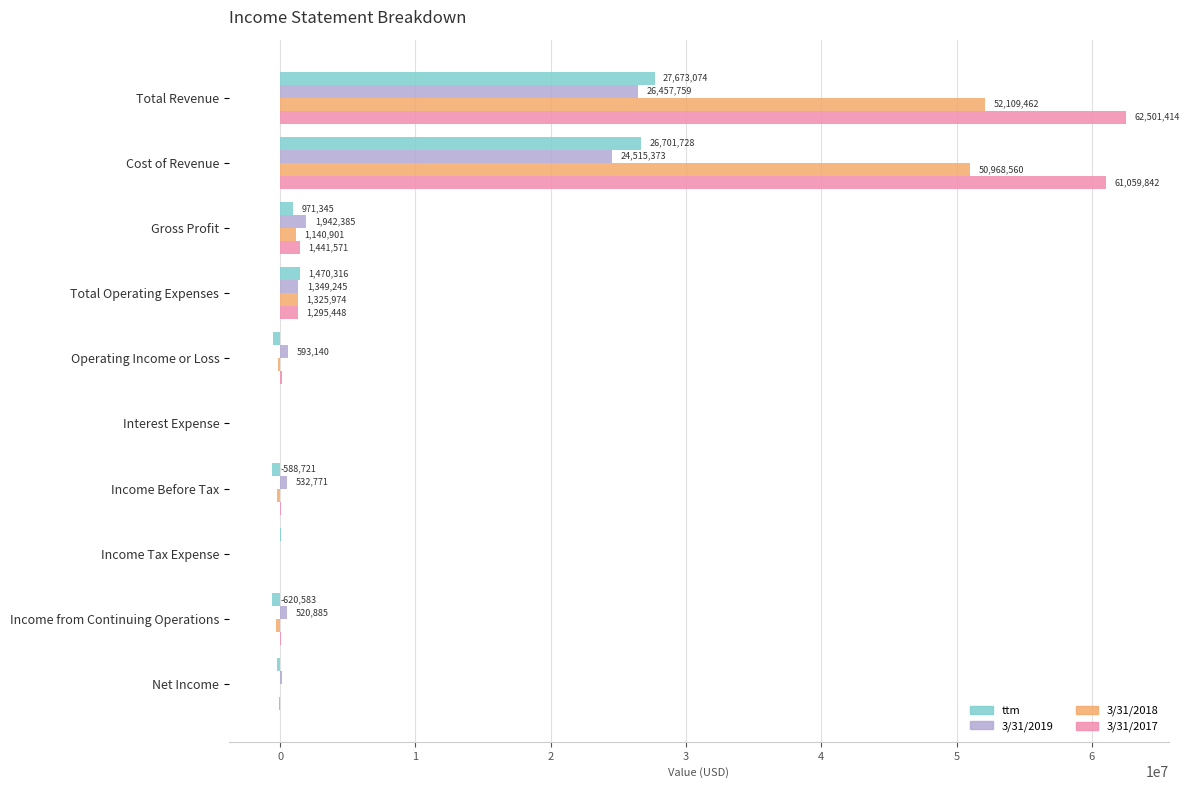

Where is 3/31/2018 nearest to the value 25914591?

Total Operating Expenses